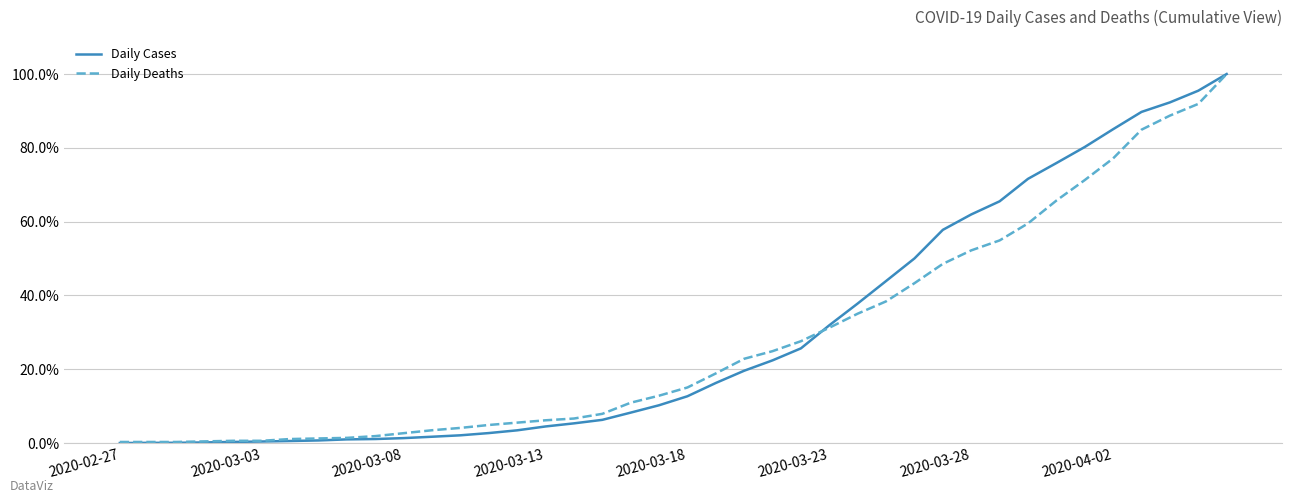

How many values in the Daily Cases series are below 12?

20